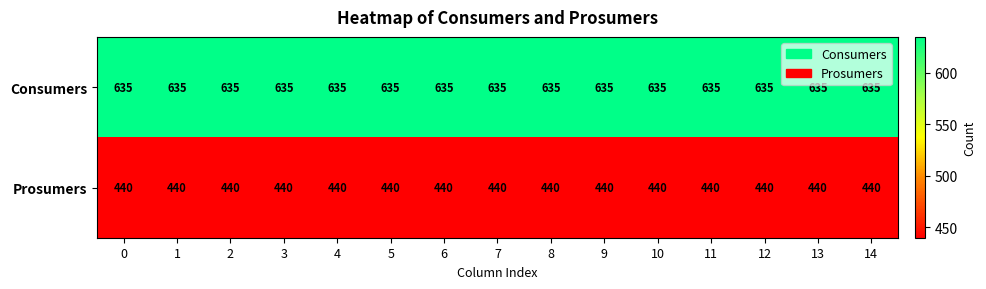

Rank the series at 11 from highest to lowest value.

Consumers, Prosumers